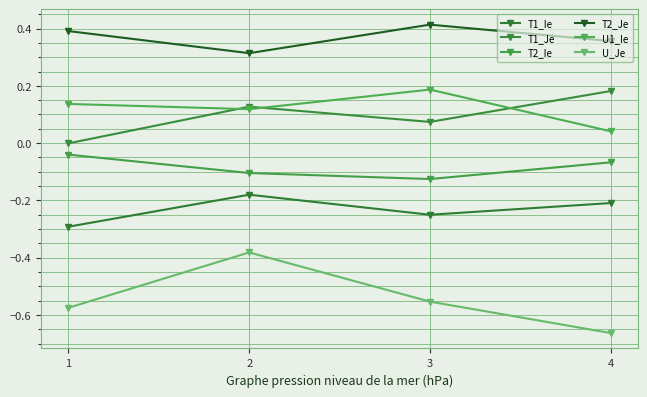

Read the T2_Je value at 4.

0.4